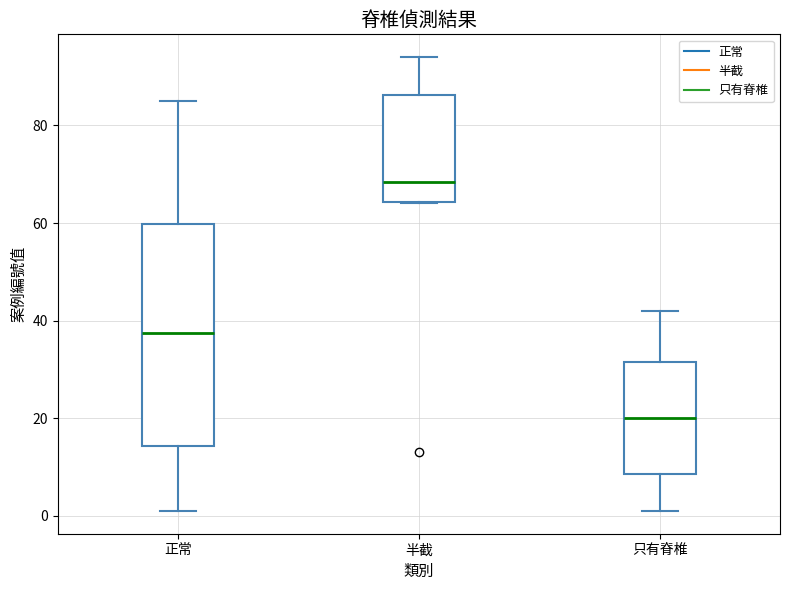

Reading left to right, transcribe this box plot: for each box, give where its median line is, the range the box spans, and where its two whiskers end, as read against the y-axis. The values are not printed on the chart, so give them approximately, as read against the axis.

正常: median 38, box 14 to 60, whiskers 2 to 86
半截: median 68, box 64 to 86, whiskers 64 to 94
只有脊椎: median 20, box 8 to 32, whiskers 2 to 42